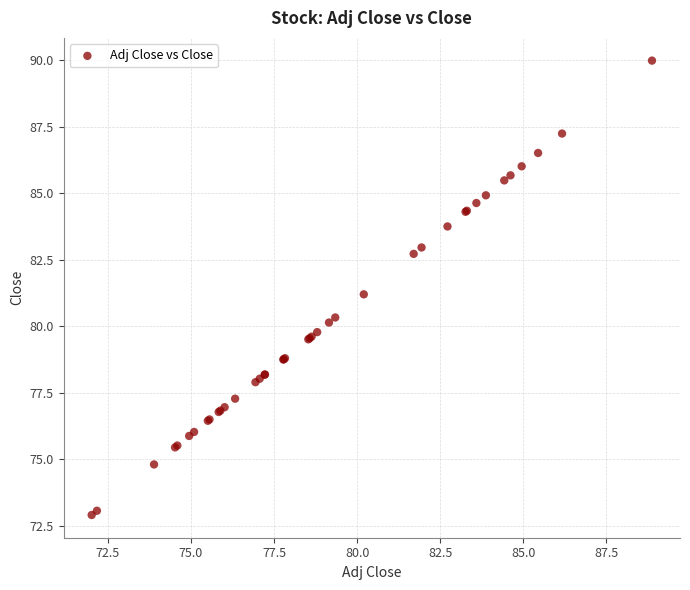

What Y value in the scatter plot is closest to 81?

81.2